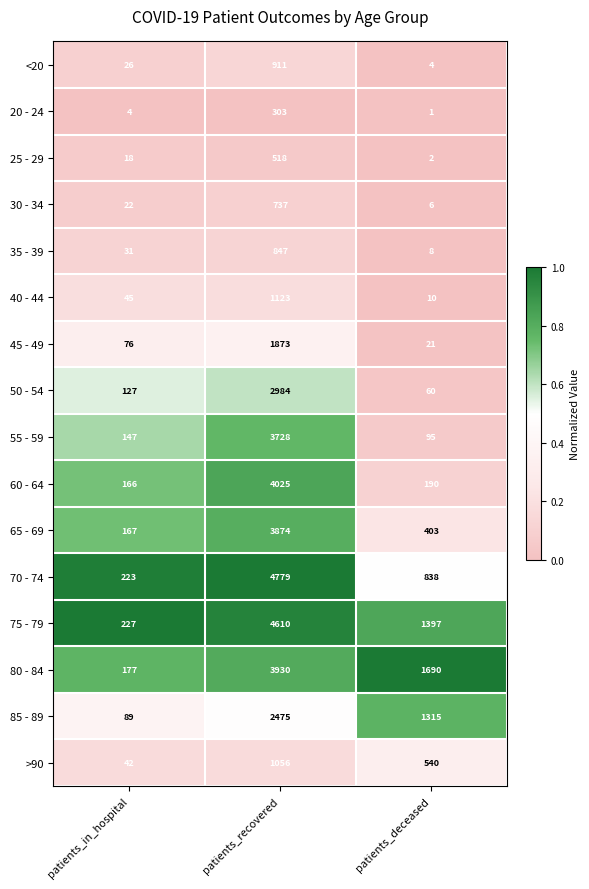

List the labels in order of 30 - 34 value, largest first.

patients_recovered, patients_in_hospital, patients_deceased